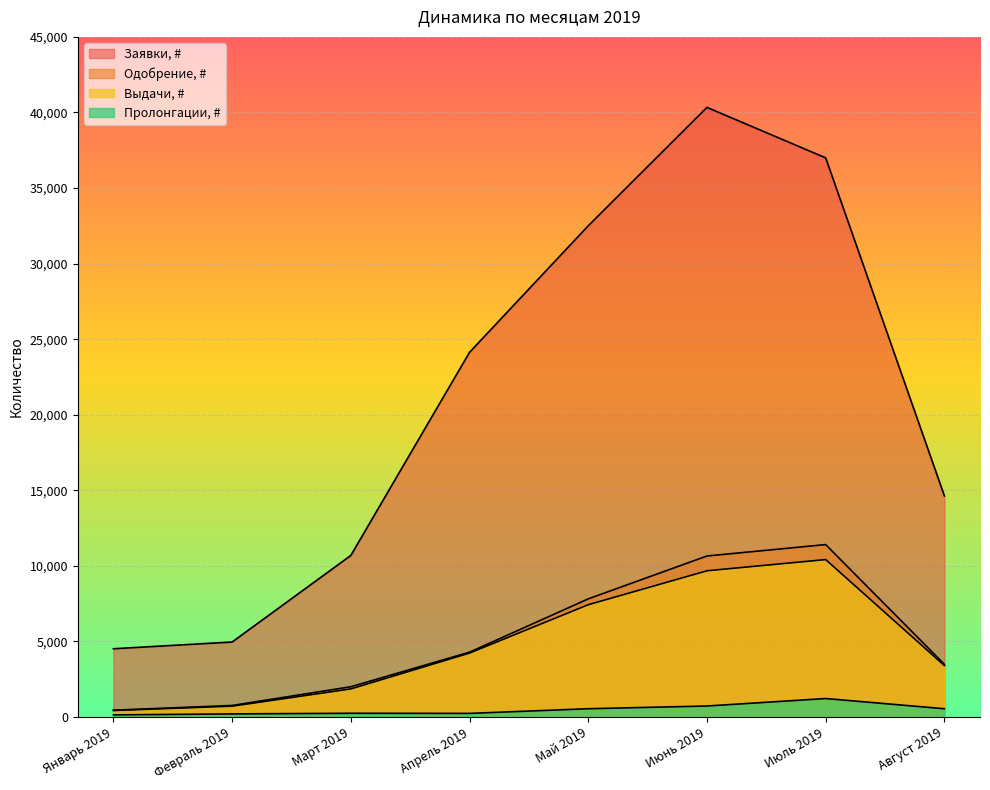

True or false: Одобрение, # and Выдачи, # intersect in this chart.

False